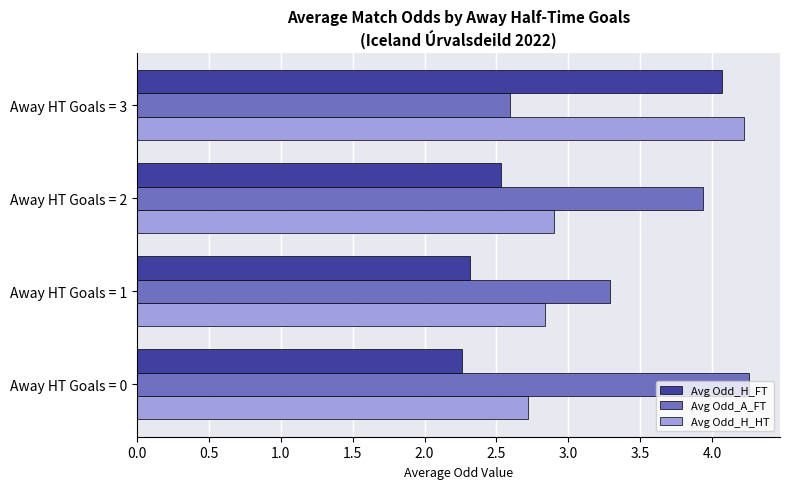

Which series has the largest range (max minus min)?

Avg Odd_H_FT